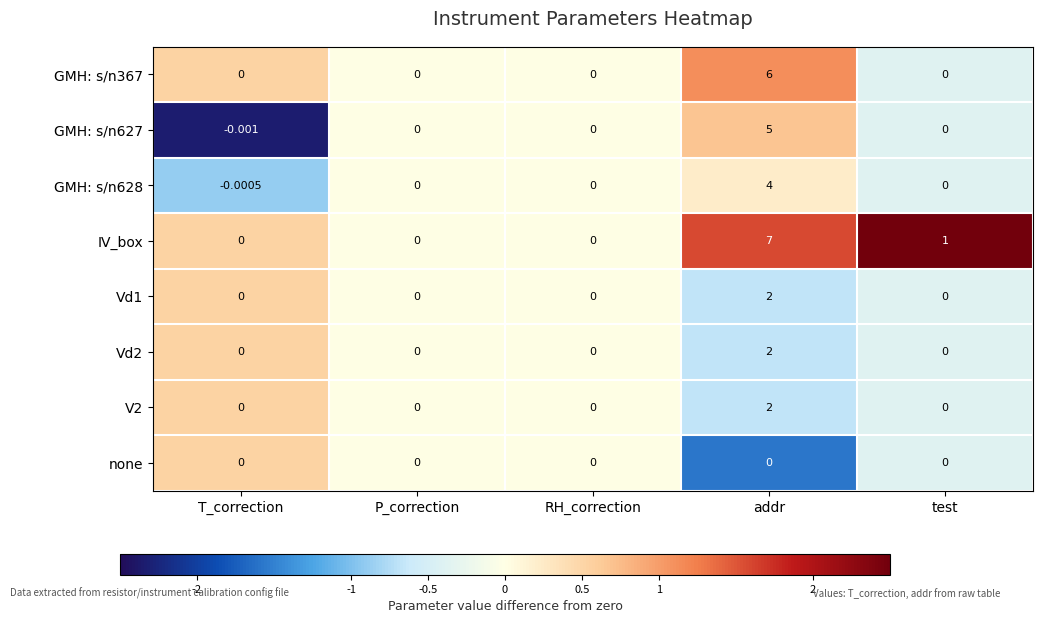

At which category does the chart reach its peak across all series?

addr